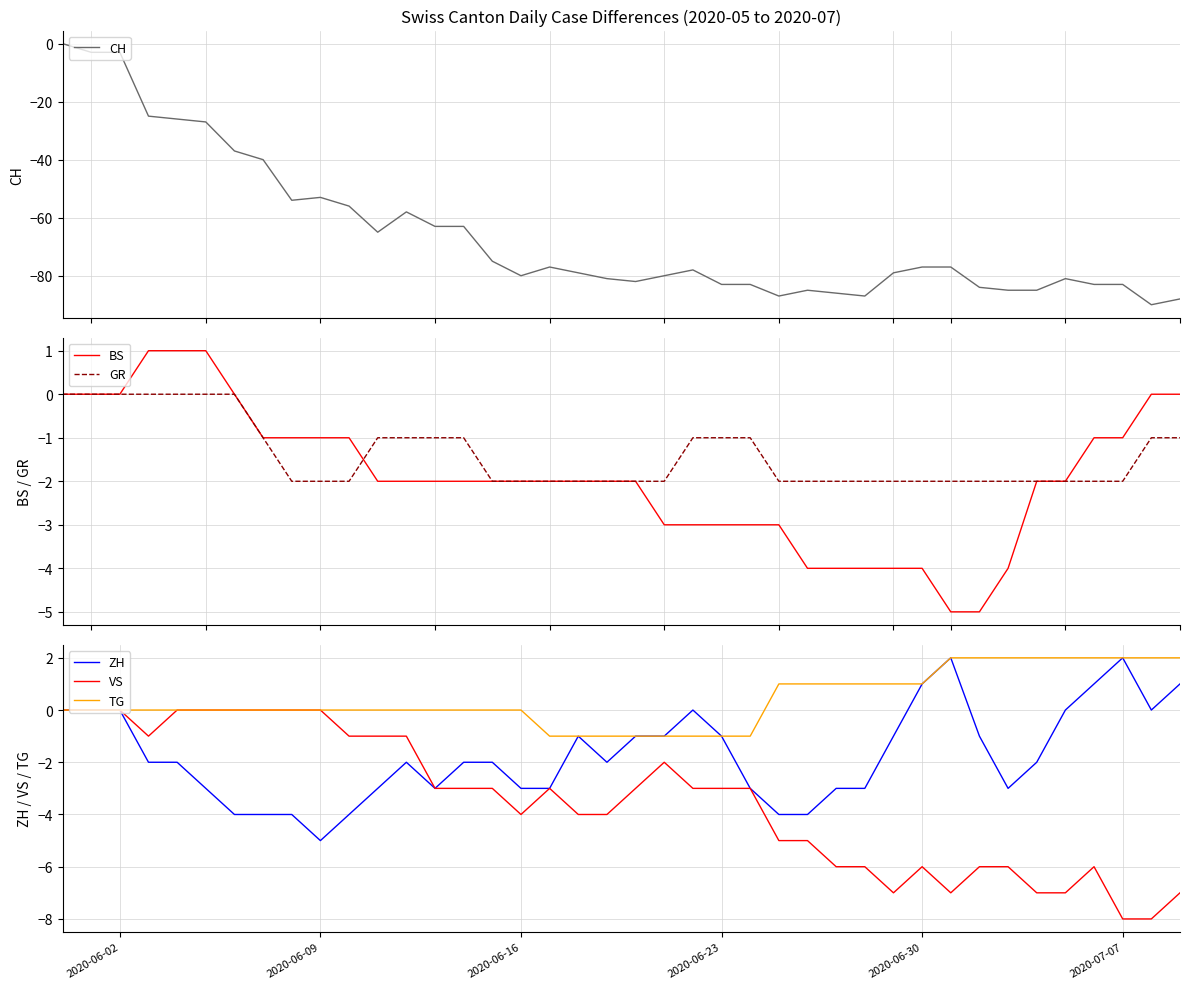

Is it true that VS equals -8 at 2020-07-07?

True